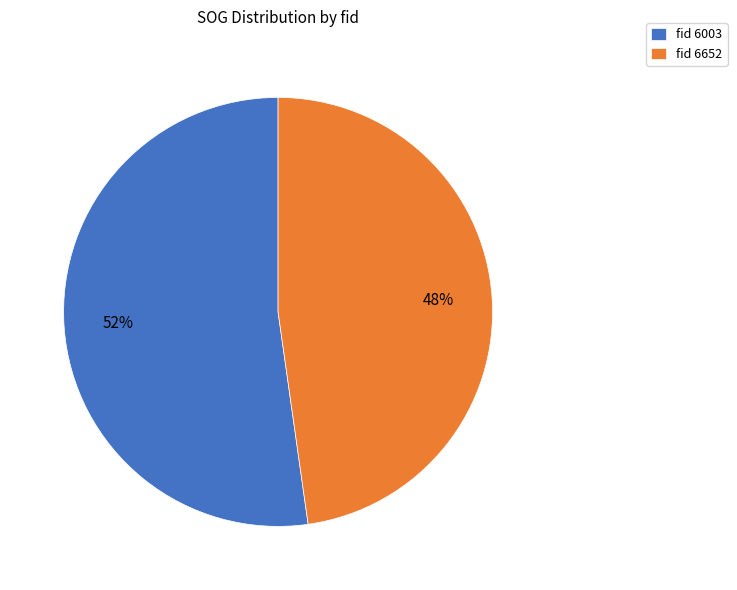

Do fid 6003 and fid 6652 together represent more than half of the pie?

Yes